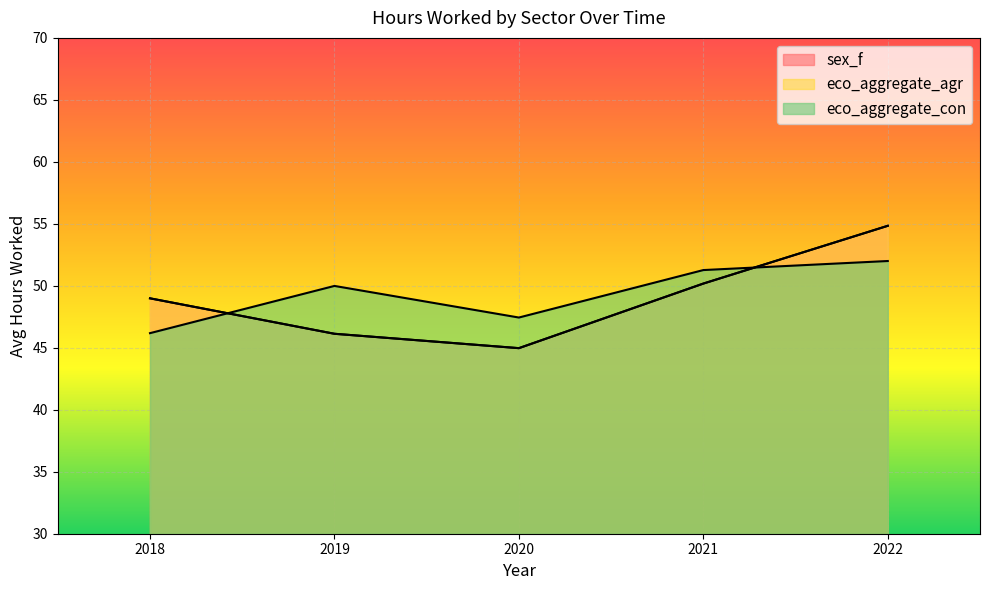

At which label is sex_f closest to 49?

2018